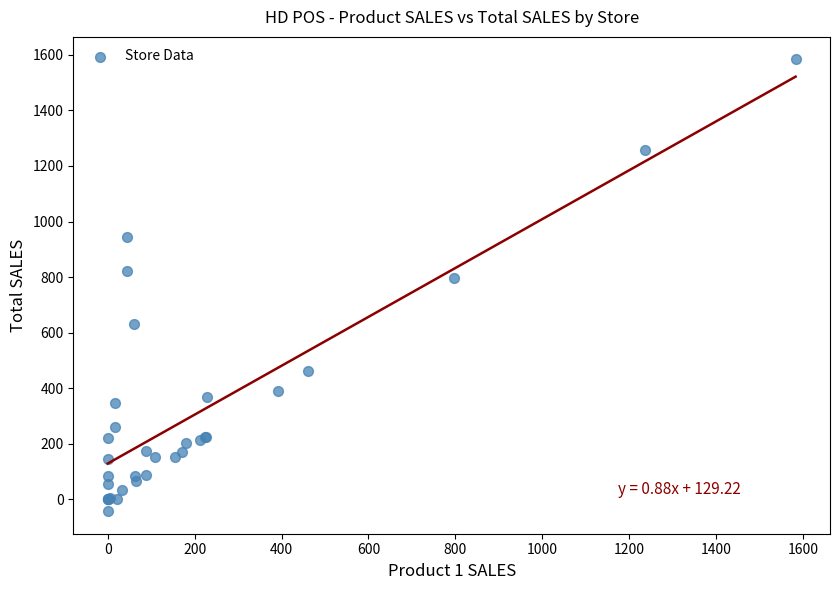

What Y value in the scatter plot is closest to 770?

798